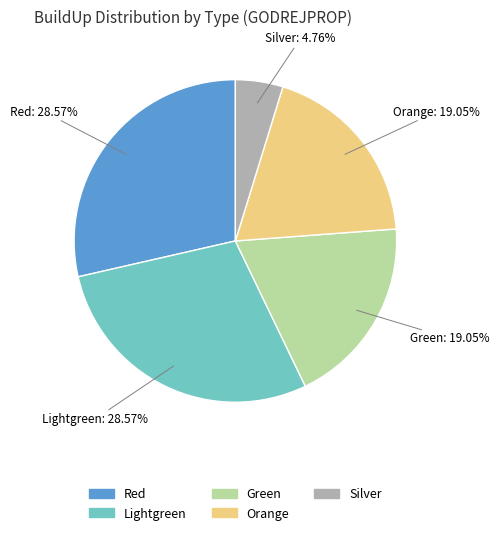

Does any single category account for the majority?

No